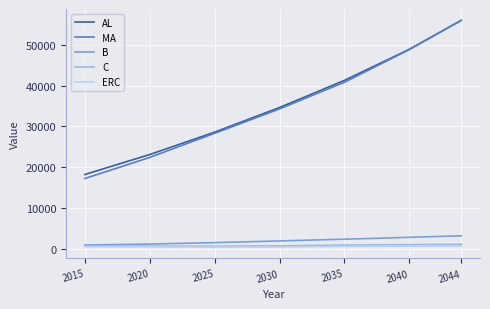

What is the sum of all C values?

5242.5